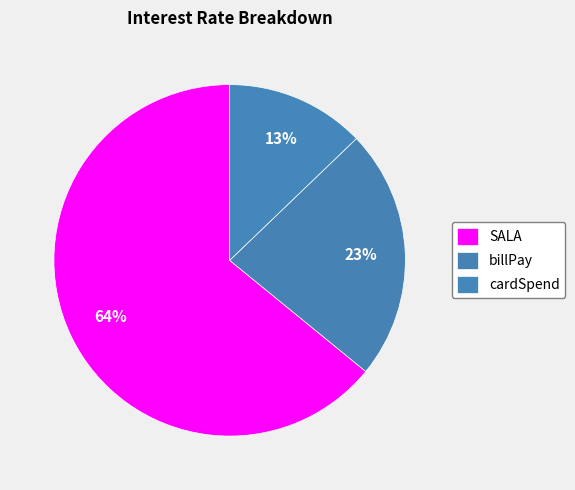

To the nearest percent, what is the combined percentage of billPay and SALA?

87%